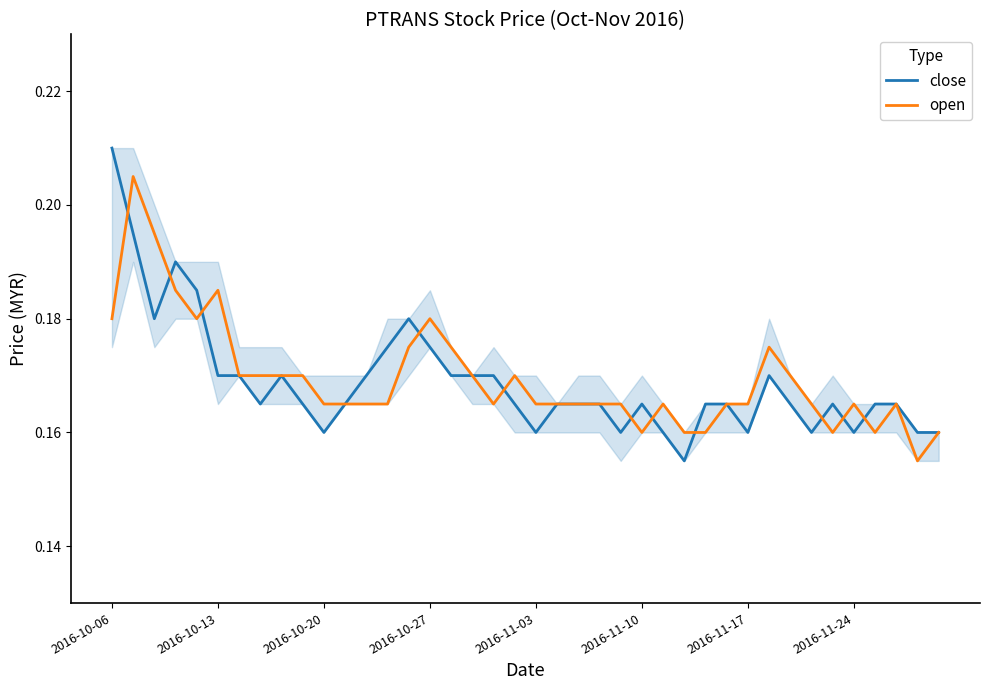

Which category has the highest value in the close series?

2016-10-06